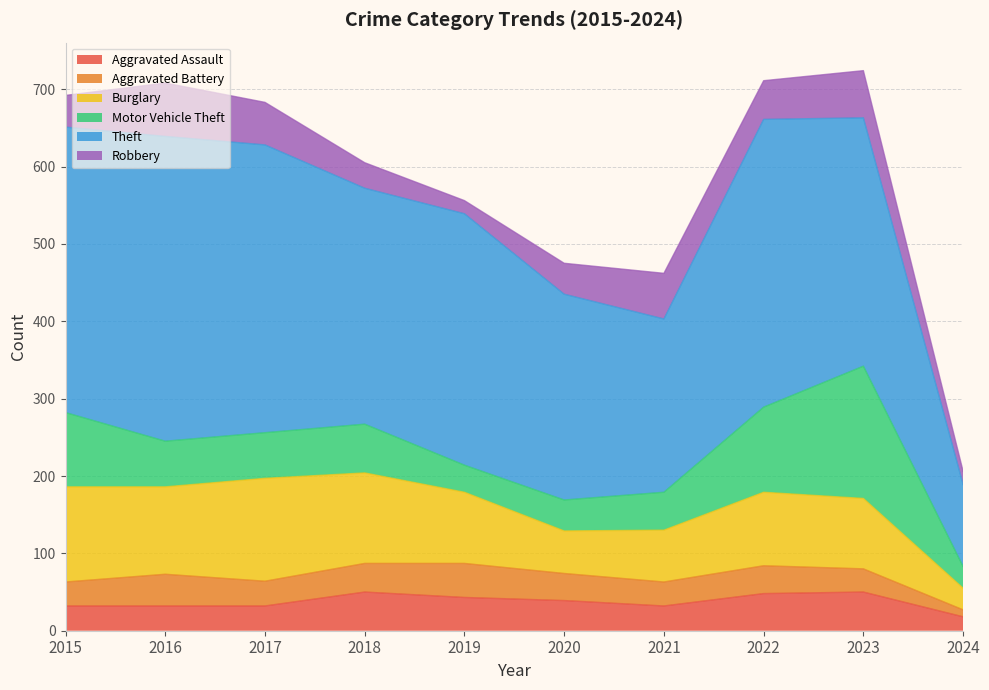

List the labels in order of Theft value, largest first.

2016, 2017, 2022, 2015, 2019, 2023, 2018, 2020, 2021, 2024